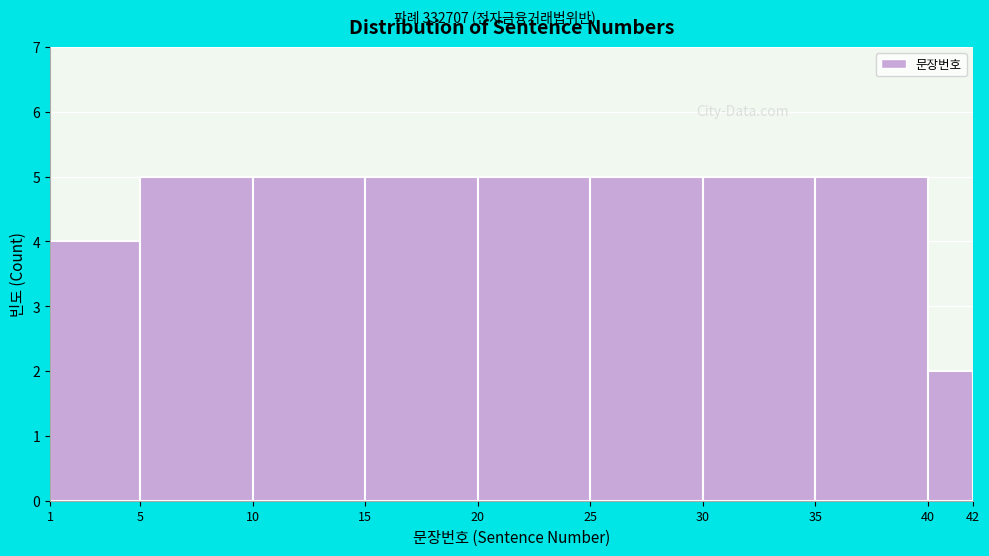

Reading left to right, list every bar in this chart as the range it spans on the x-axis followed by its height. The values are not printed on the chart, so give them approximately, as read against the axis.

1 to 5: 4
5 to 10: 5
10 to 15: 5
15 to 20: 5
20 to 25: 5
25 to 30: 5
30 to 35: 5
35 to 40: 5
40 to 42: 2